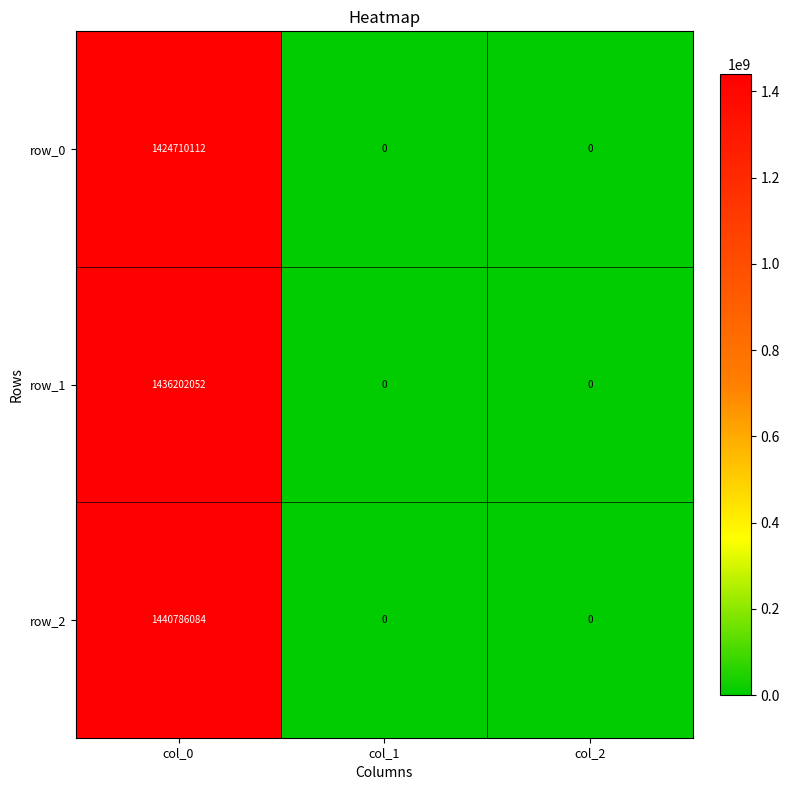

List the series in order of their overall mean, lowest first.

row_0, row_1, row_2